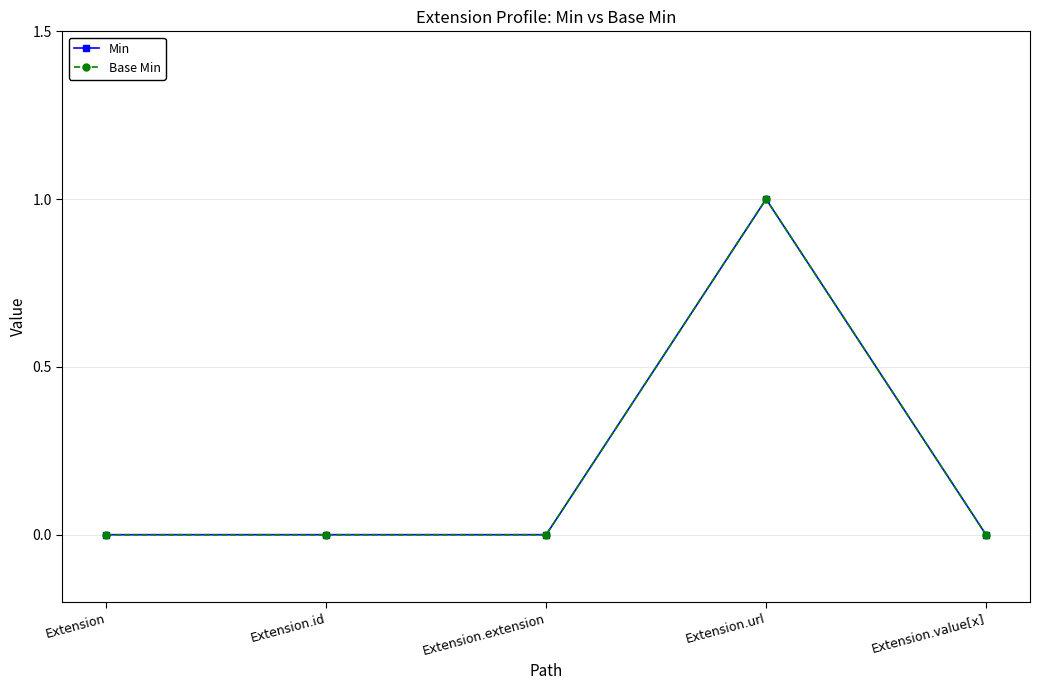

What is the difference between the Base Min values at Extension and Extension.url?

1